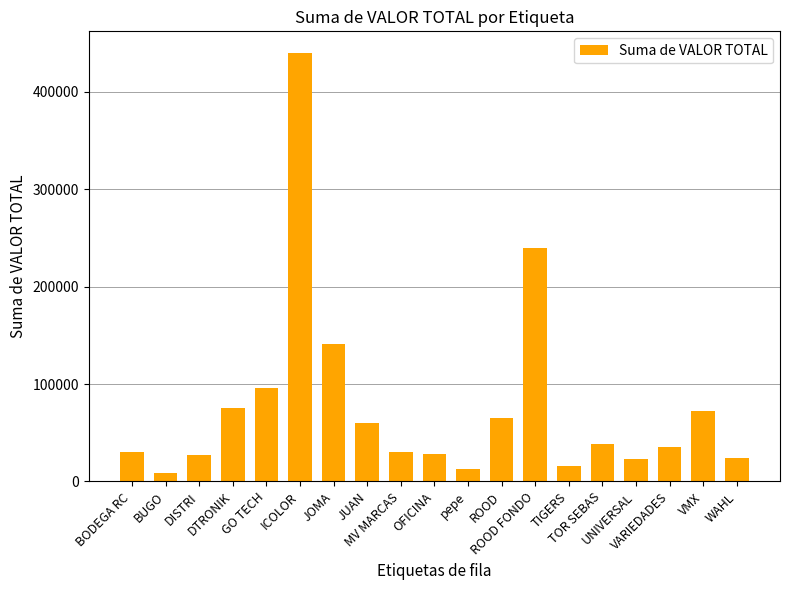

Does the chart contain any negative values?

No